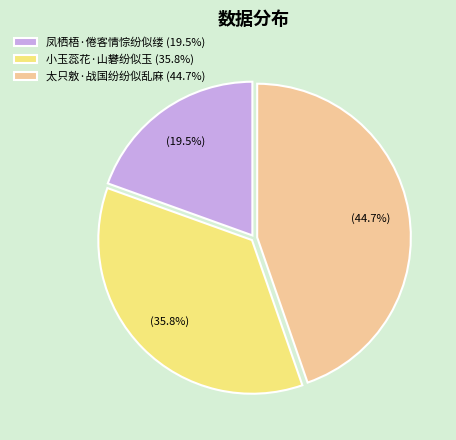

Do 凤栖梧·倦客情悰纷似缕 (19.5%) and 太只敫·战国纷纷似乱麻 (44.7%) together represent more than half of the pie?

Yes